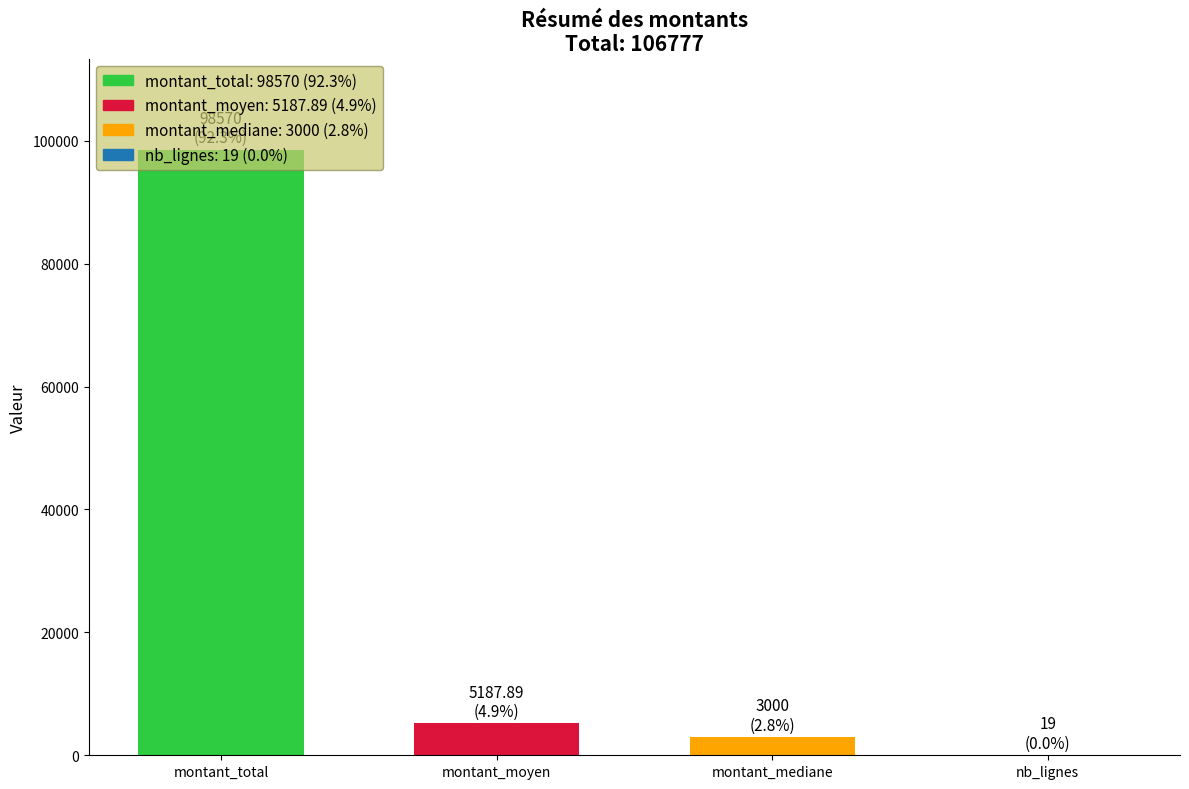

What is the maximum value shown in the chart?

98570.0